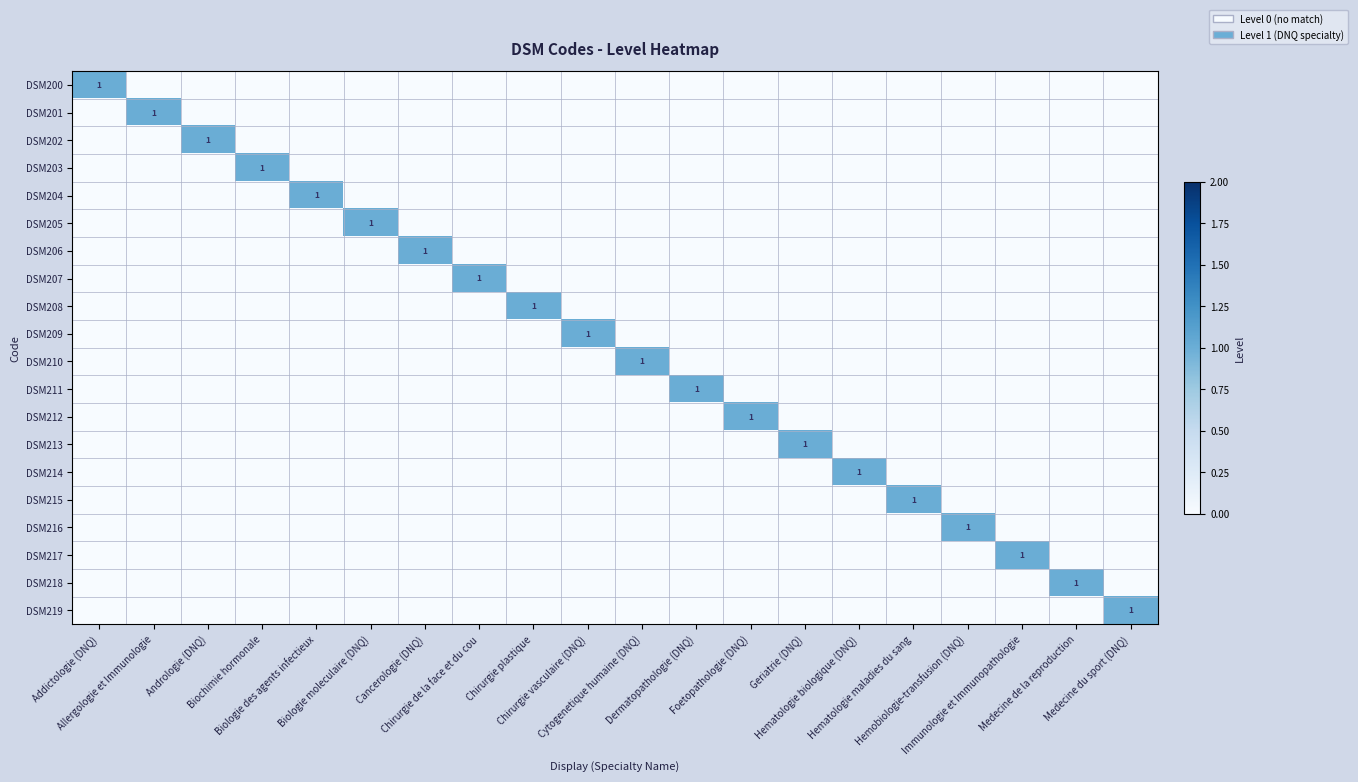

The value of DSM213 at Geriatrie (DNQ) is 1. True or false?

True